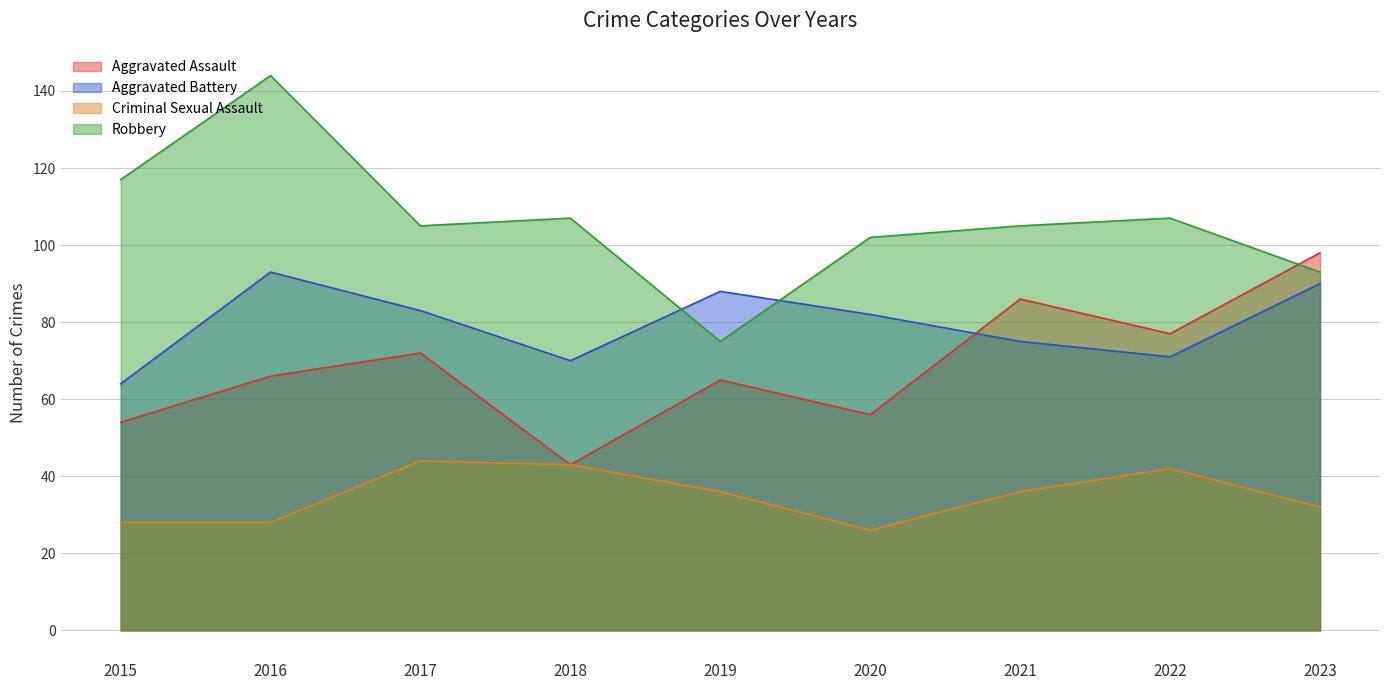

What is the sum of all Aggravated Assault values?

617